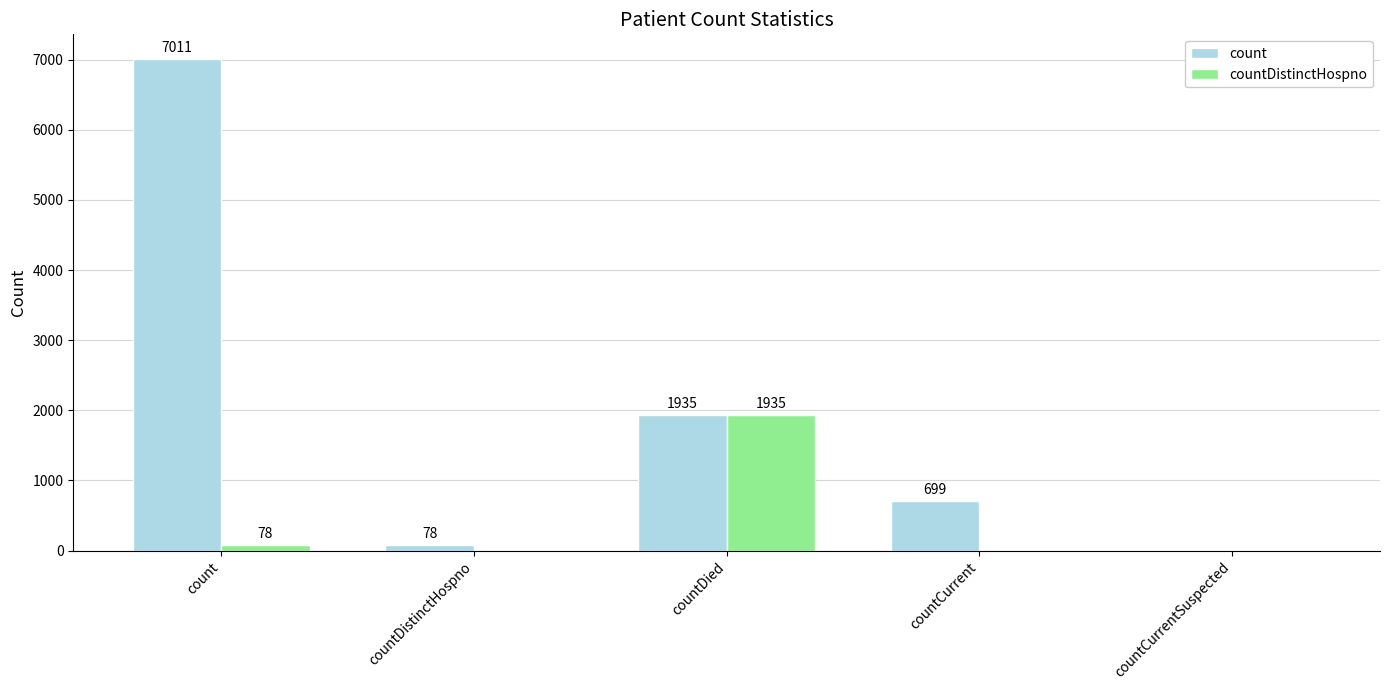

True or false: countDistinctHospno has a value of 488 at countDied.

False